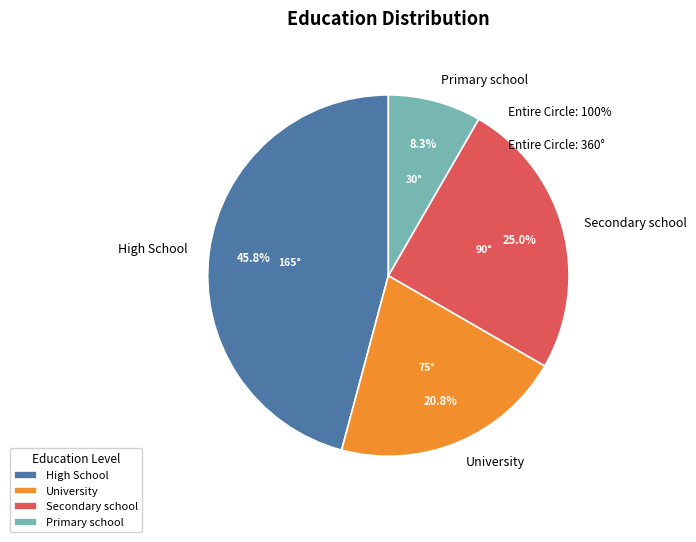

Does Secondary school account for over 50% of the chart?

No